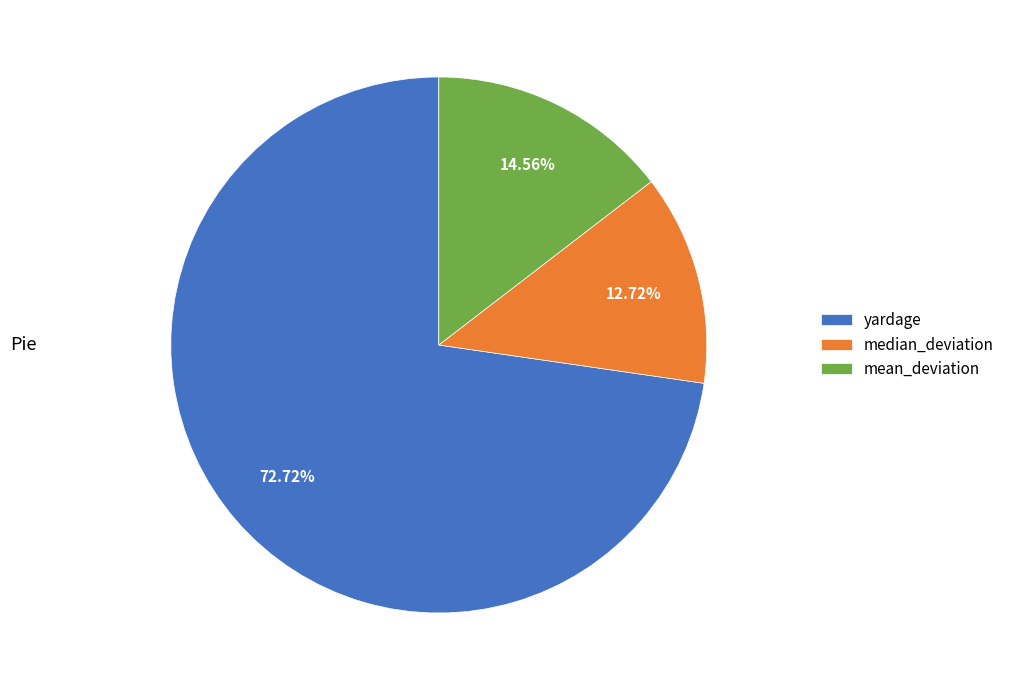

To the nearest percent, what is the difference between the median_deviation and mean_deviation slice percentages?

2%